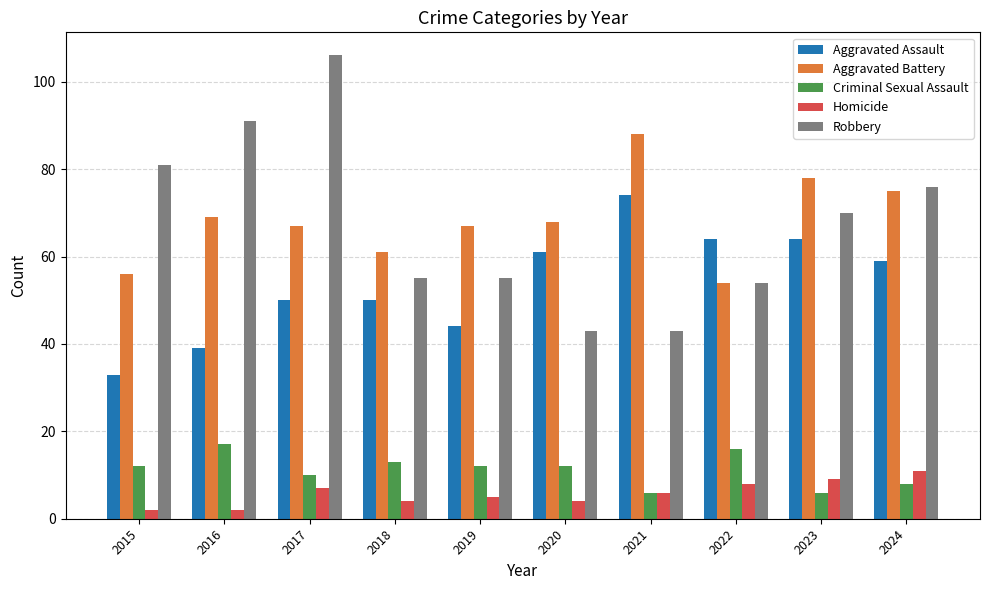

Reading left to right, list all the values displayed in this chart.

Aggravated Assault: 33	39	50	50	44	61	74	64	64	59
Aggravated Battery: 56	69	67	61	67	68	88	54	78	75
Criminal Sexual Assault: 12	17	10	13	12	12	6	16	6	8
Homicide: 2	2	7	4	5	4	6	8	9	11
Robbery: 81	91	106	55	55	43	43	54	70	76